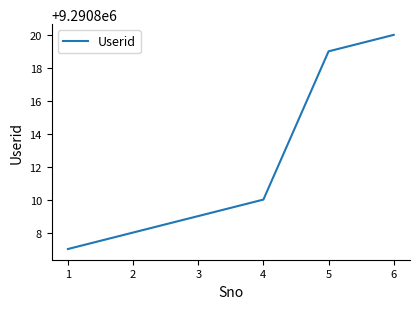

What is the minimum value shown in the chart?

9290807